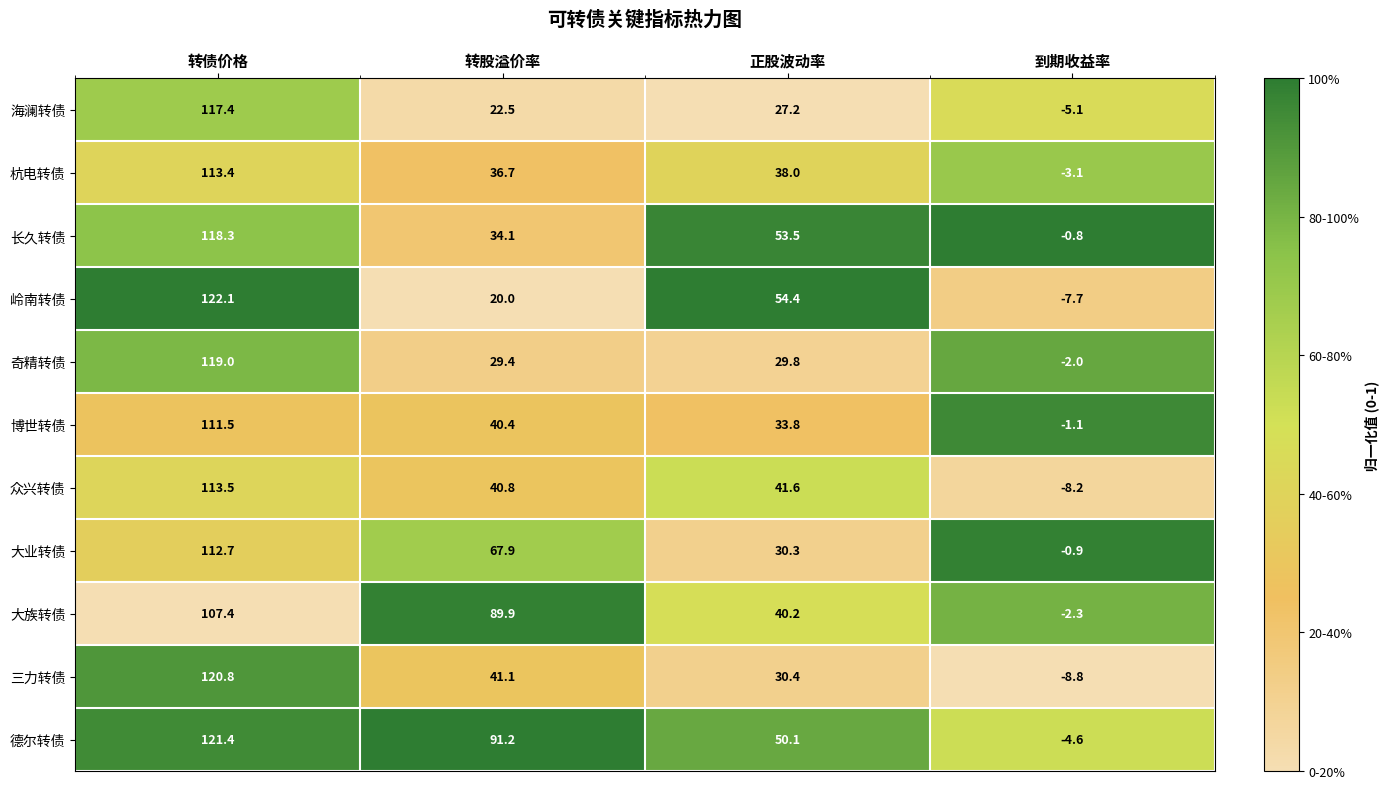

Which series has the largest total across all categories?

德尔转债